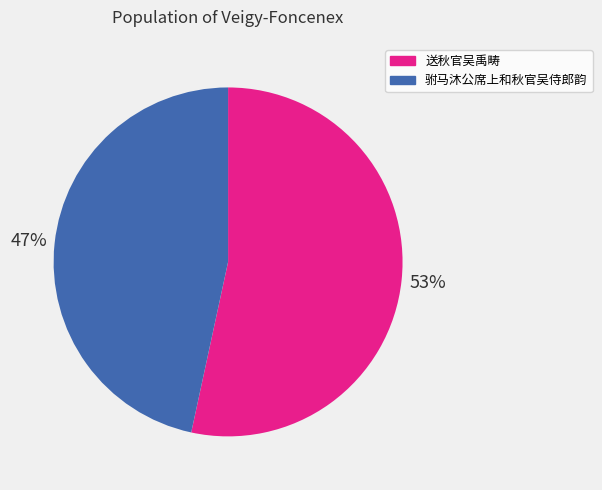

Which slice is the smallest?

驸马沐公席上和秋官吴侍郎韵